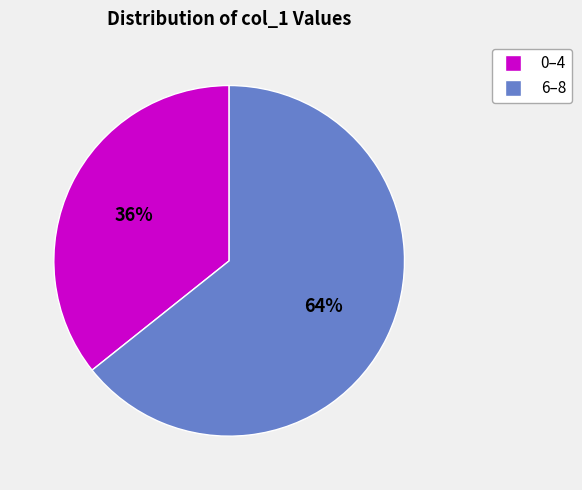

Is there any slice that represents more than half of the pie?

Yes